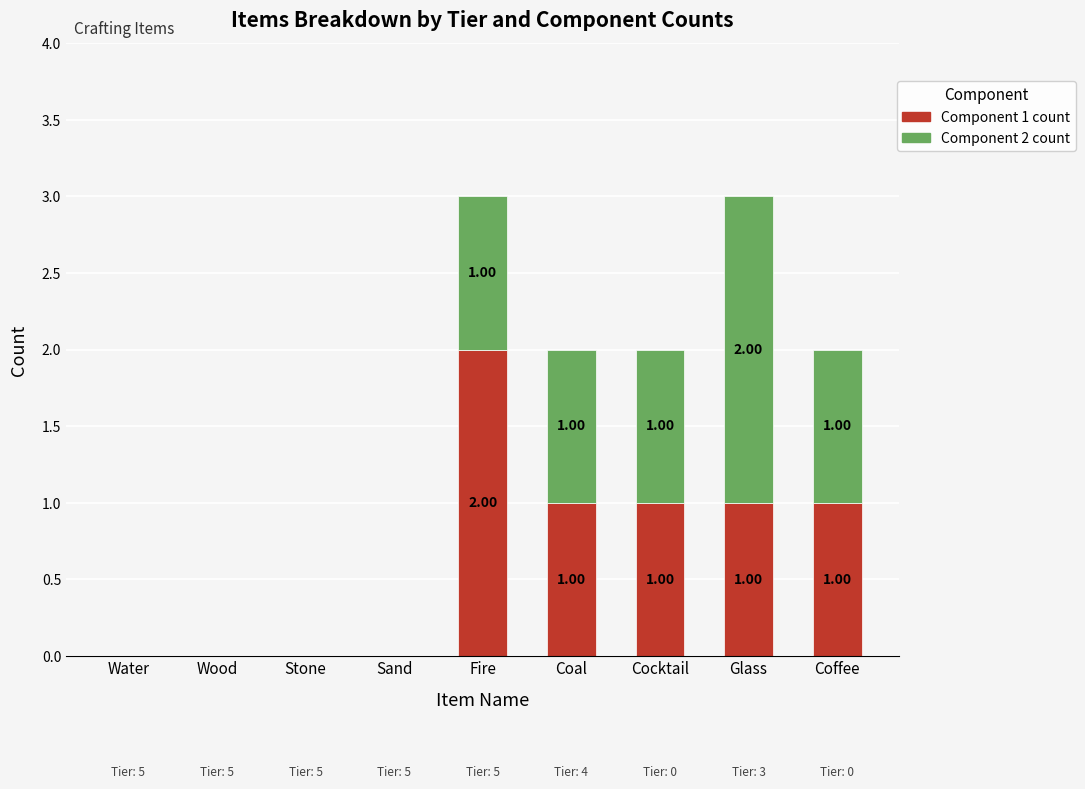

Where does the Component 1 count series first go above 1?

Fire